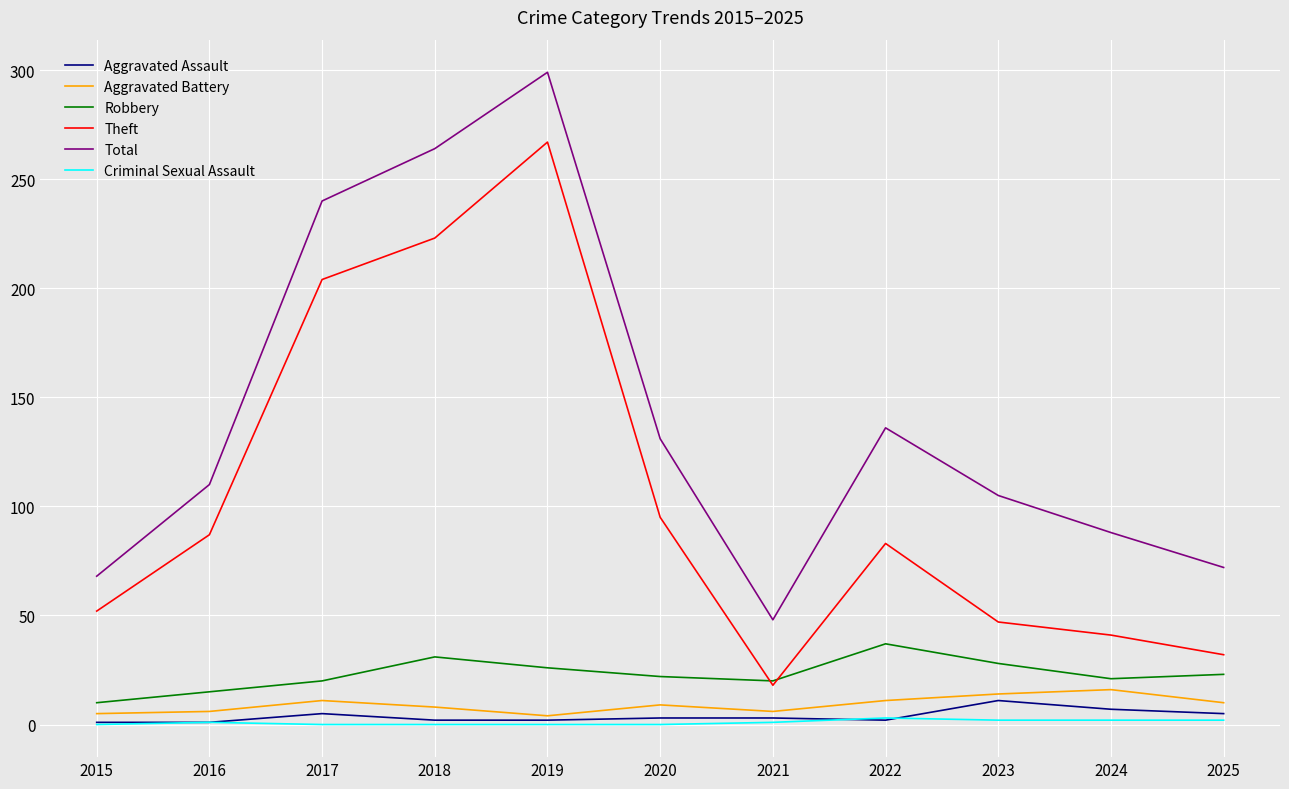

In Theft, how many points are higher than both neighbors (excluding endpoints)?

2